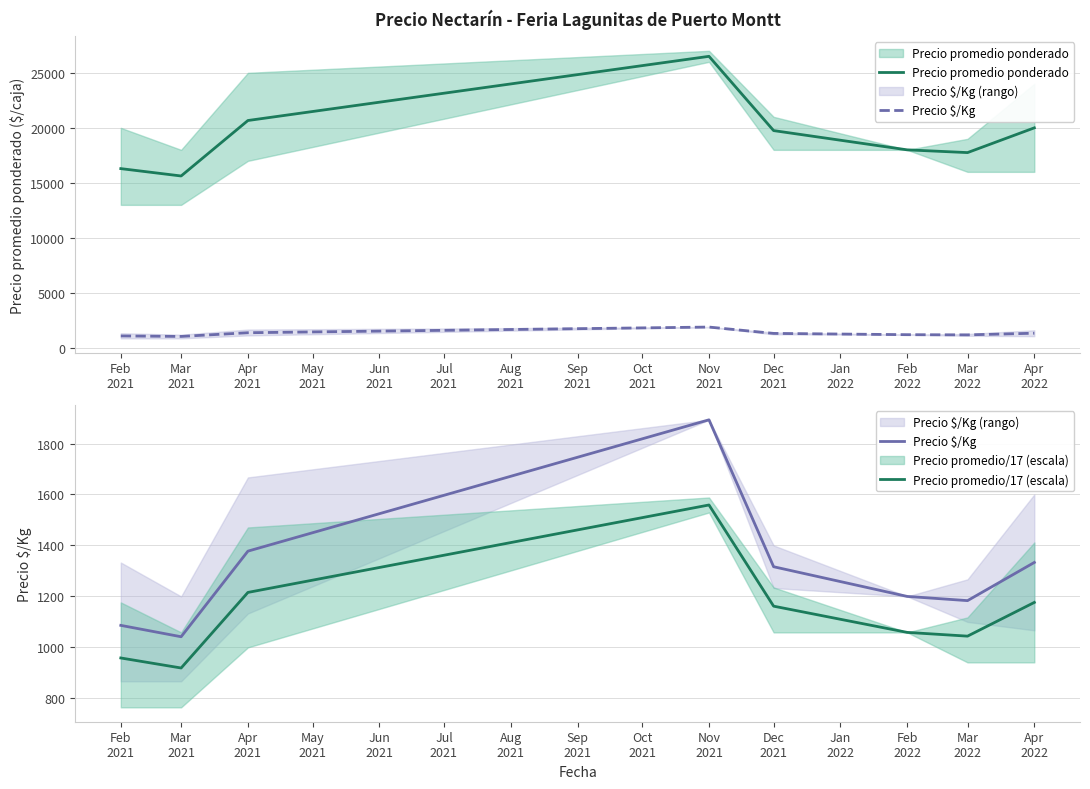

What is the sum of all Precio promedio/17 (escala) values?

9093.3